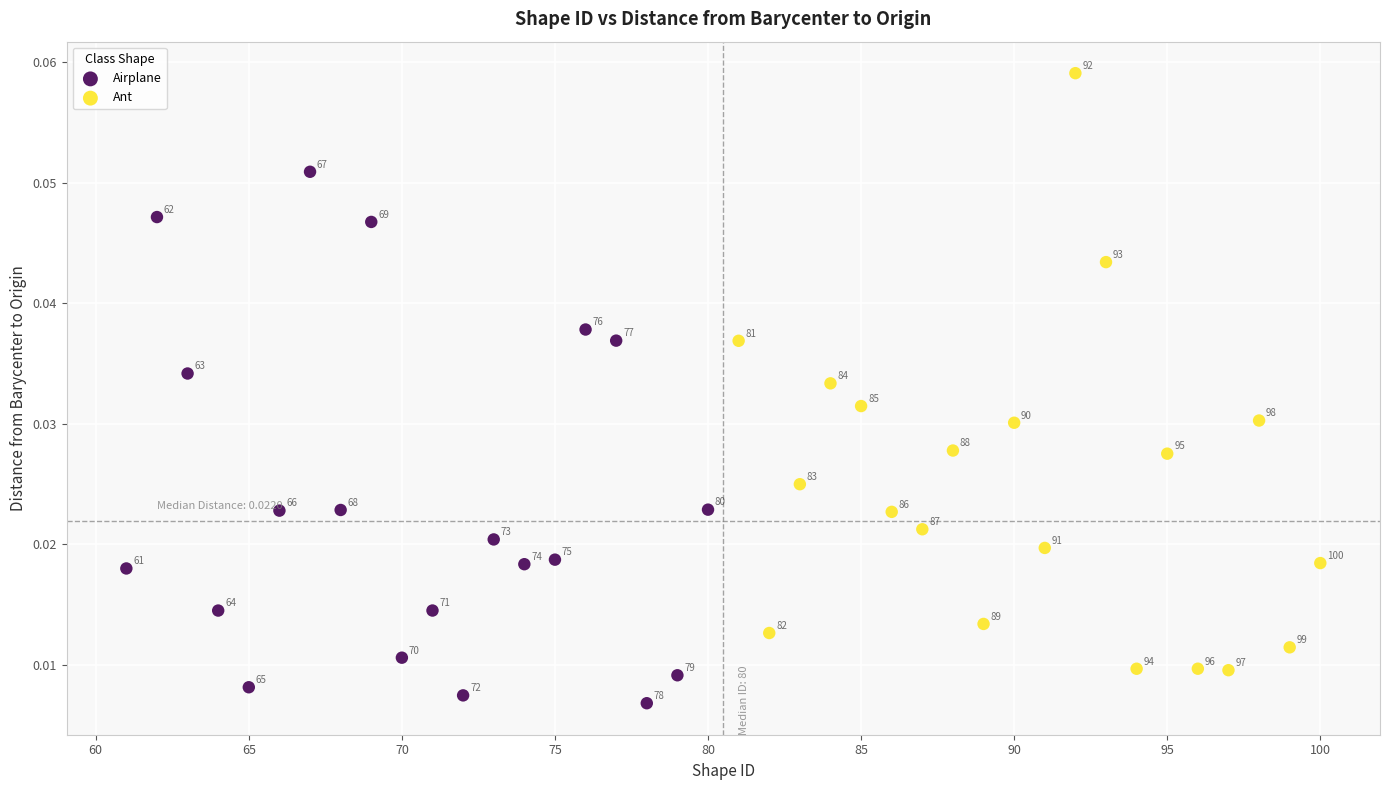

What are all the series names shown in the legend?

Airplane, Ant